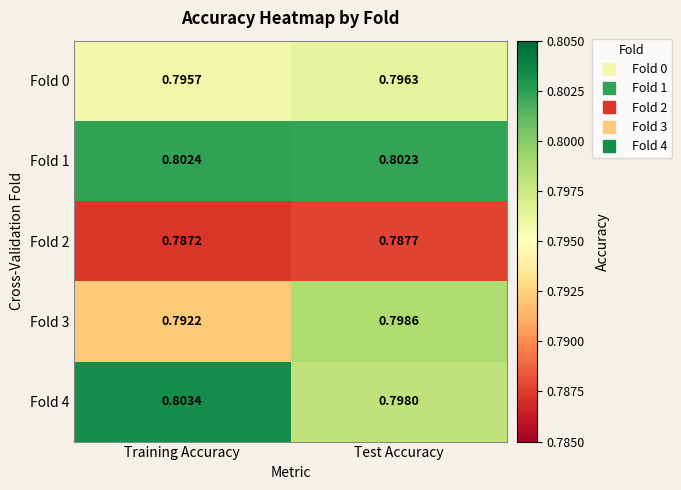

Which series has the widest spread of values?

Fold 3